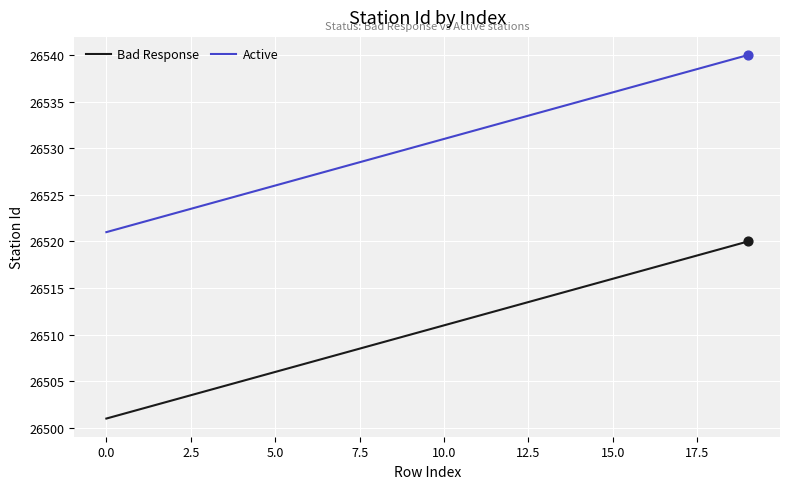

What is the difference between the maximum and minimum values in the Bad Response series?

19